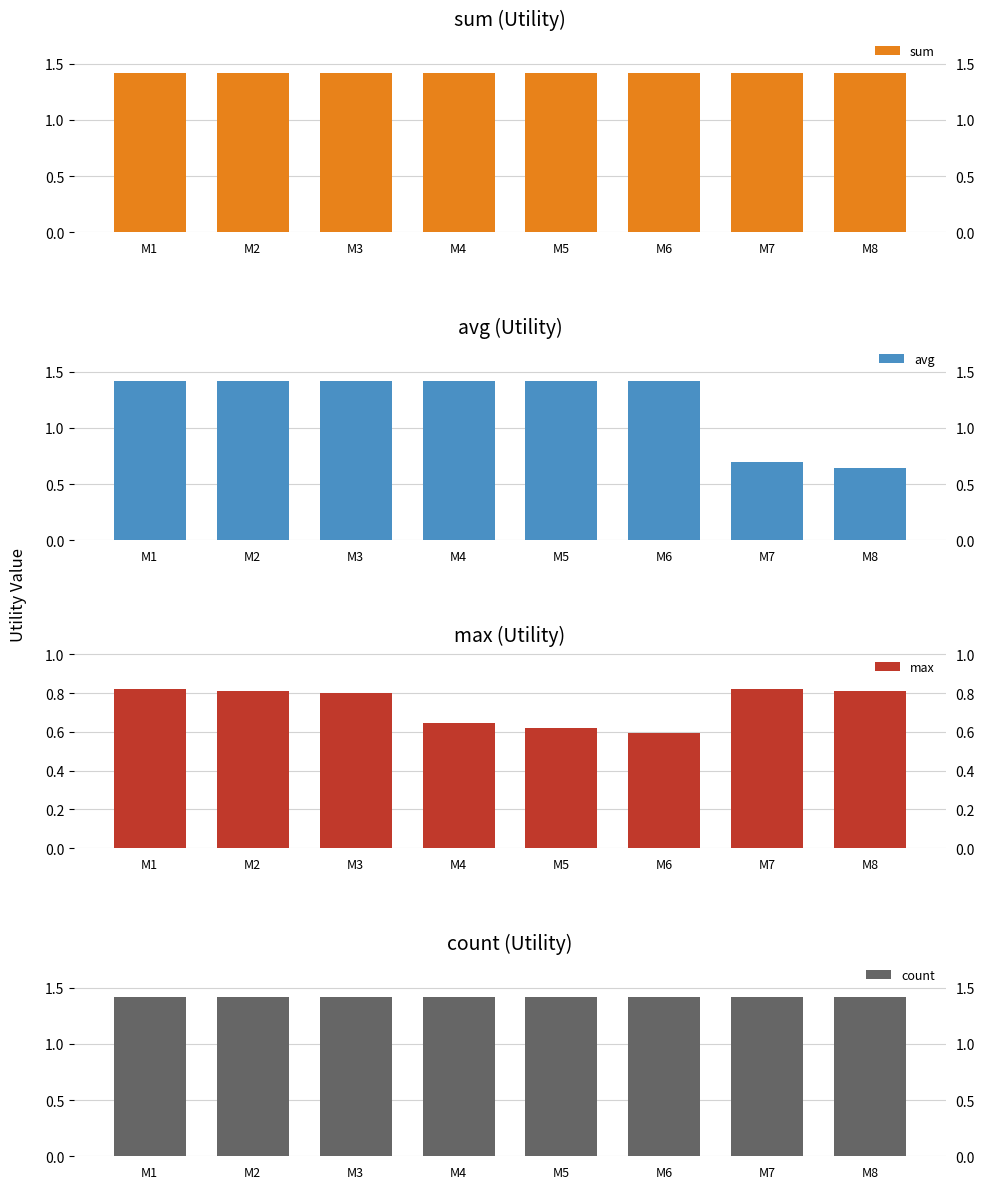

At how many categories does at least one series exceed 0?

8